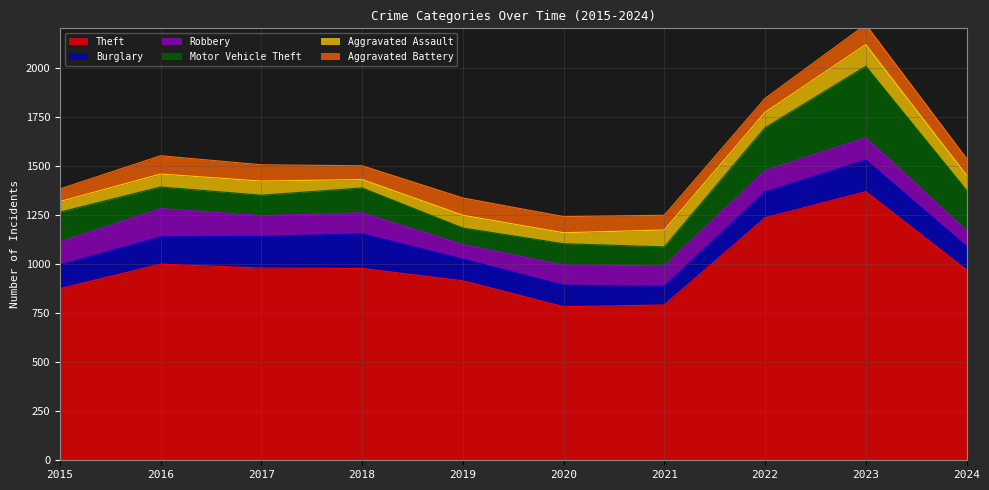

The Robbery series shows 105 at 2017. True or false?

True